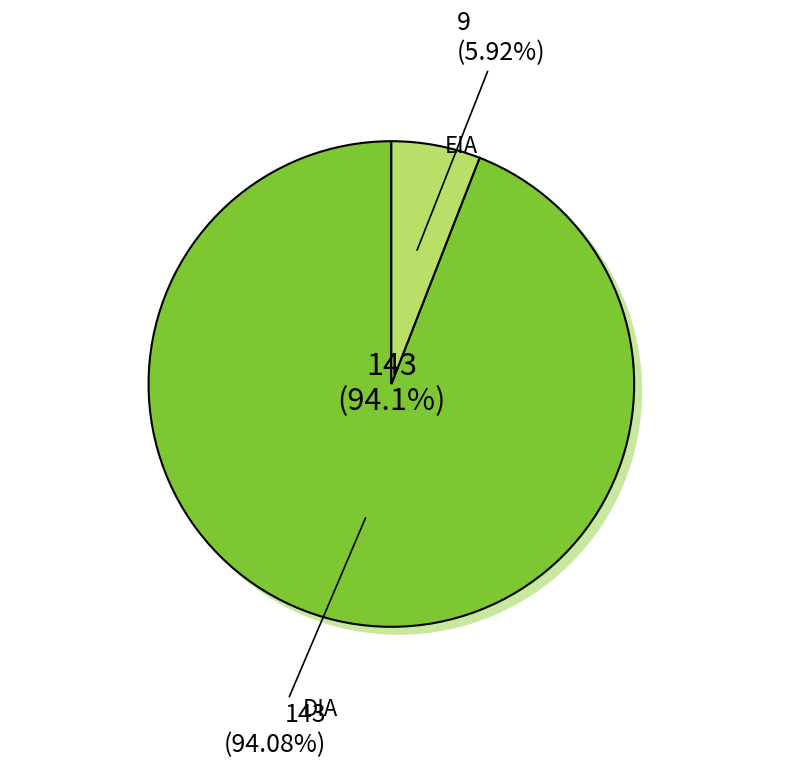

What is the ratio of the value at DIA to the value at EIA?

15.9